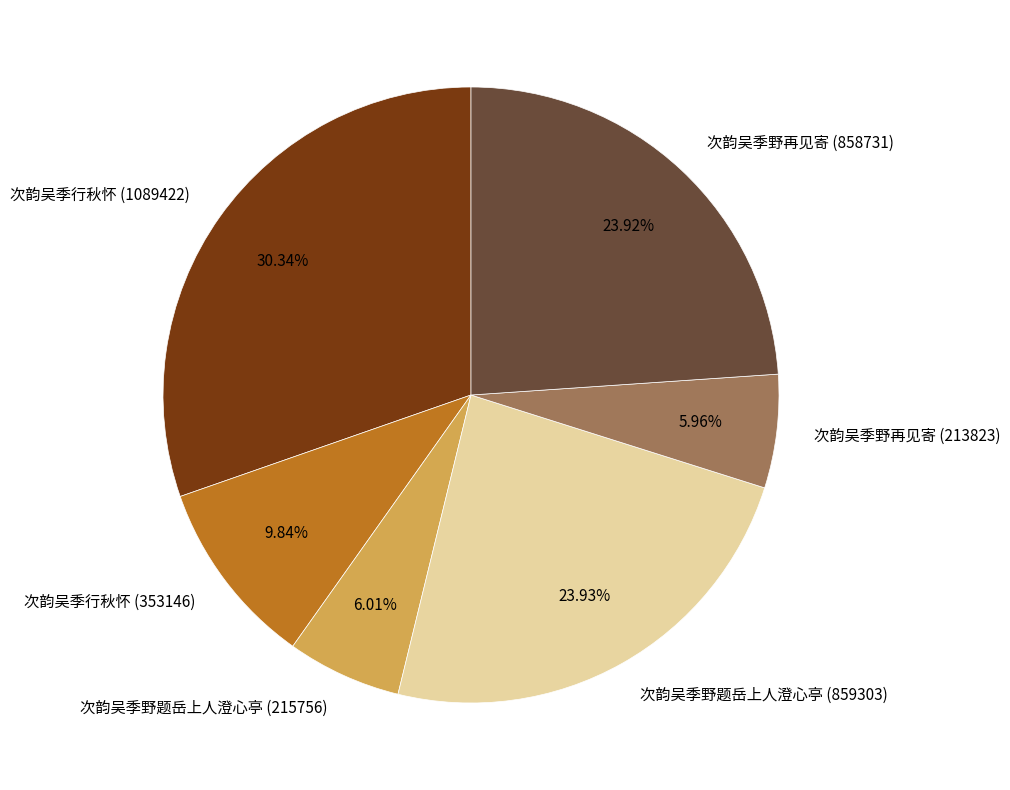

Combined, do 次韵吴季野题岳上人澄心亭 (859303) and 次韵吴季野题岳上人澄心亭 (215756) account for over 50%?

No